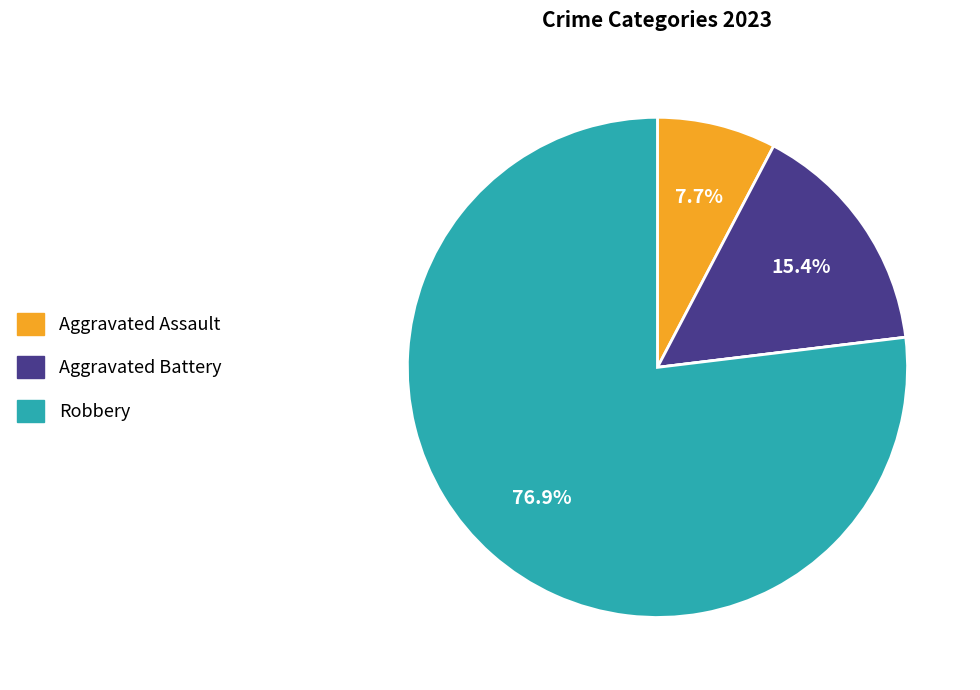

Is there a majority slice in this chart?

Yes